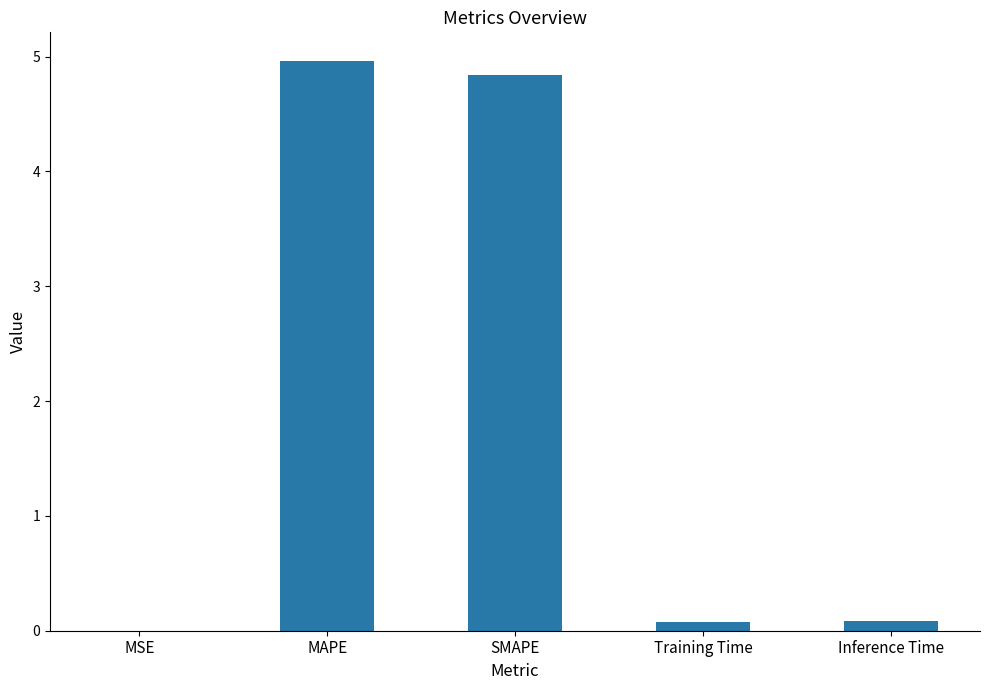

True or false: the data shows 1.3 at SMAPE.

False